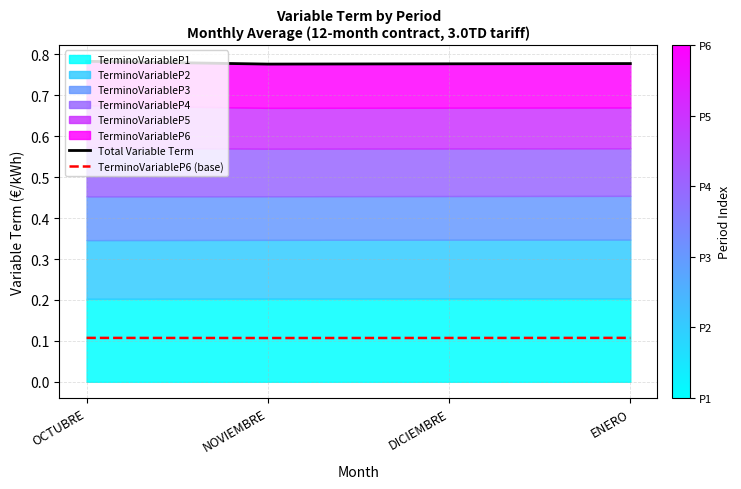

Is the value of TerminoVariableP6 (base) at OCTUBRE greater than the value of Total Variable Term at DICIEMBRE?

No